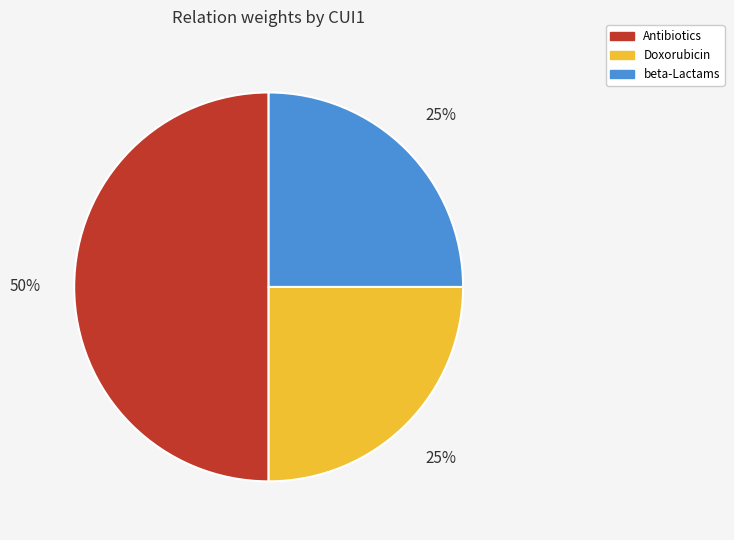

To the nearest percent, what percentage of the pie is beta-Lactams?

25%